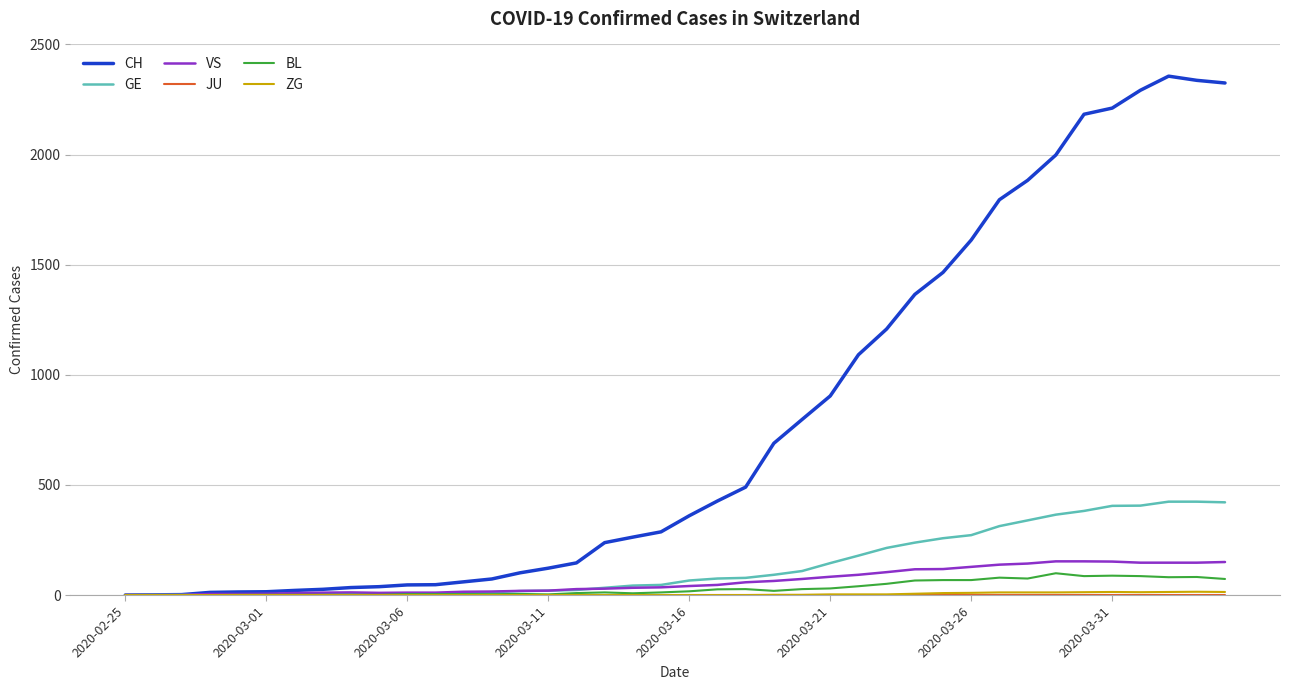

Which series has the largest range (max minus min)?

CH